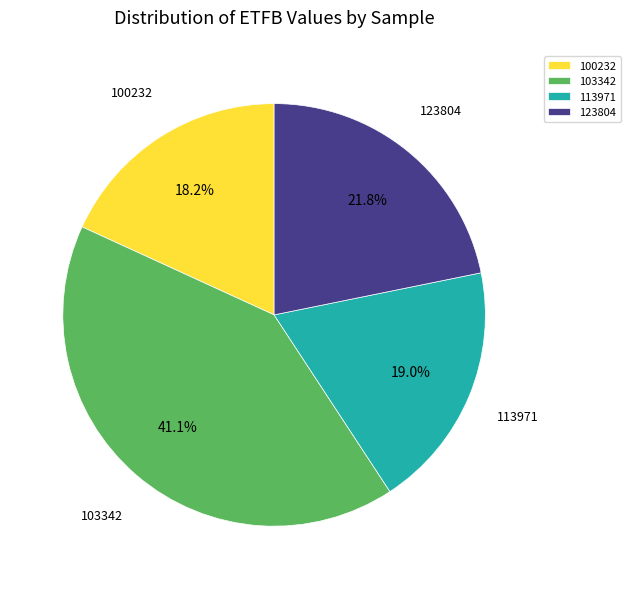

Which slice is the smallest?

100232